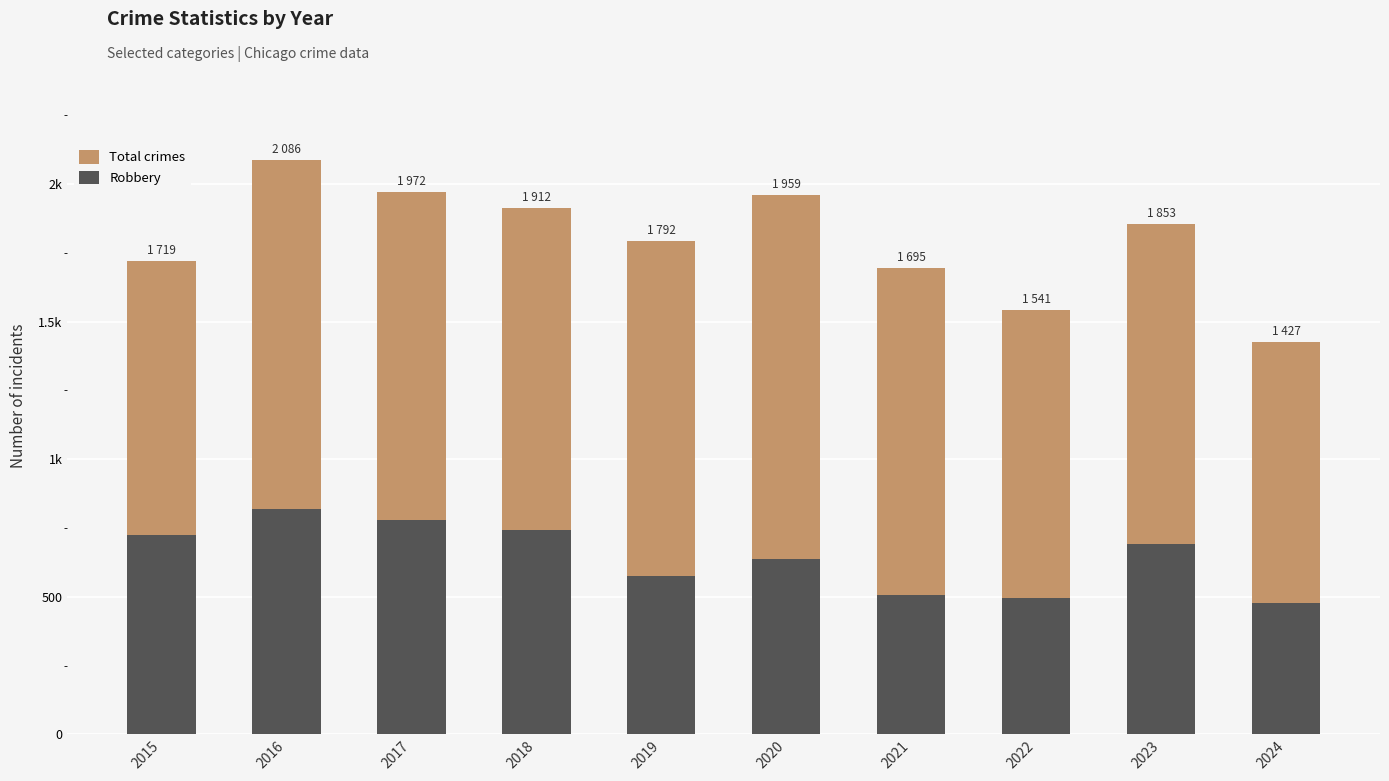

What is the average value of the Robbery series?

645